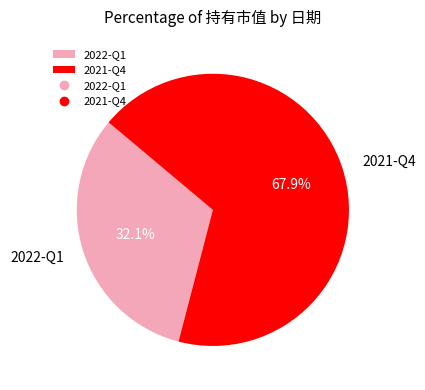

Which category has the smallest portion of the pie?

2022-Q1